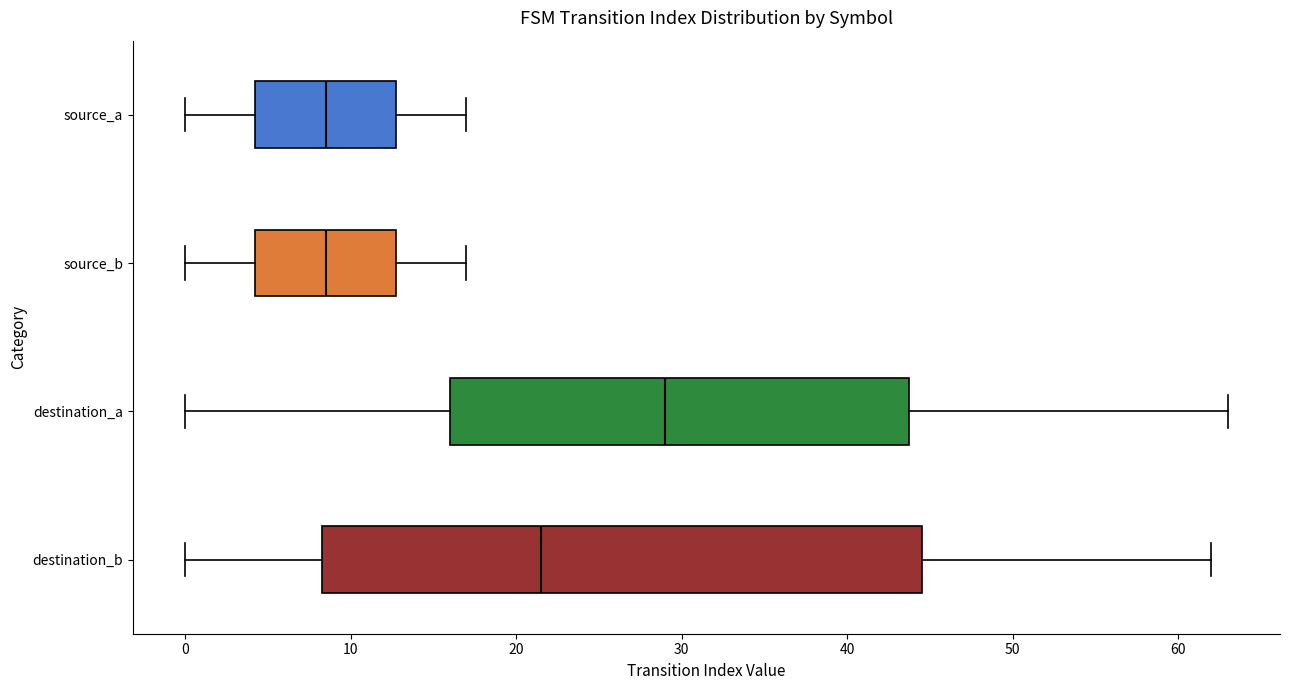

Reading bottom to top, transcribe this box plot: for each box, give where its median line is, the range the box spans, and where its two whiskers end, as read against the x-axis. The values are not printed on the chart, so give them approximately, as read against the axis.

destination_b: median 22, box 8 to 45, whiskers 0 to 62
destination_a: median 29, box 16 to 44, whiskers 0 to 63
source_b: median 9, box 4 to 13, whiskers 0 to 17
source_a: median 9, box 4 to 13, whiskers 0 to 17